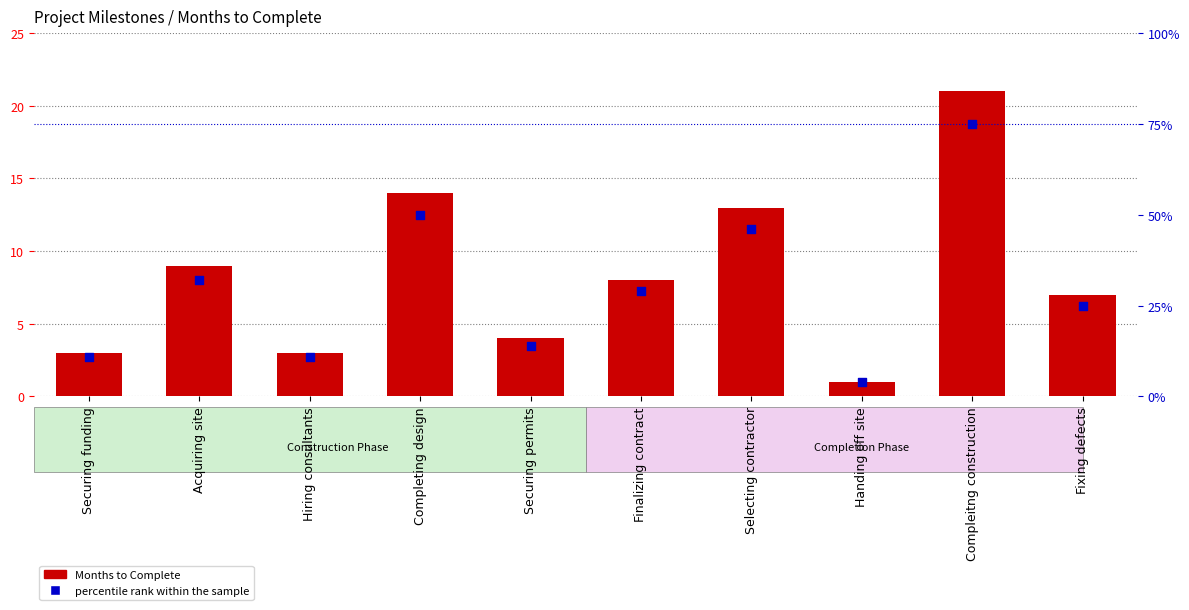

Which series contains the lowest Y value?

Months to Complete